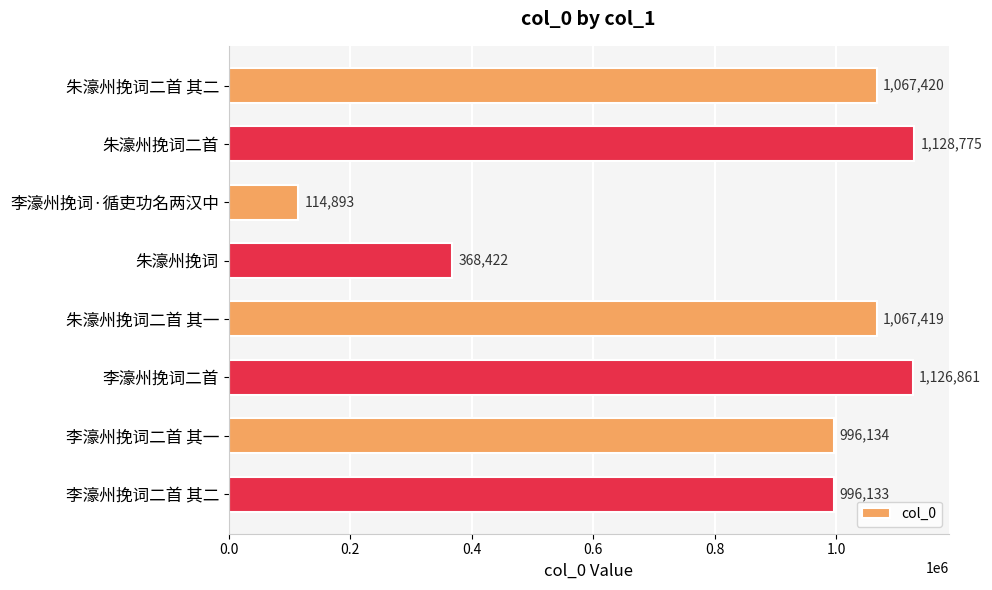

What is the average value?

858257